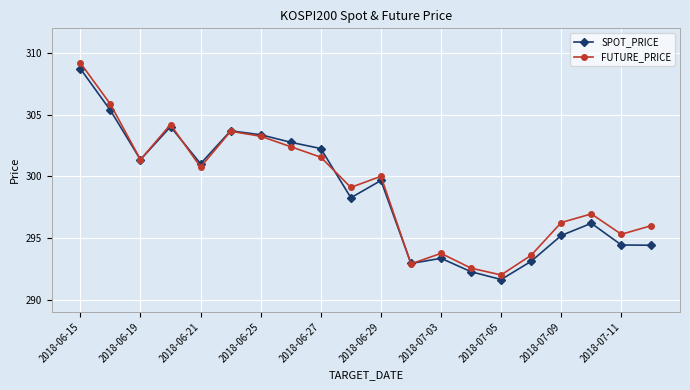

True or false: FUTURE_PRICE and SPOT_PRICE cross at least once.

True